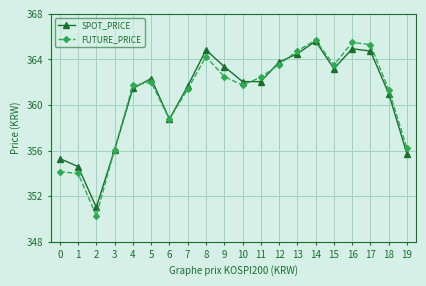

How many data points does each series have?

20